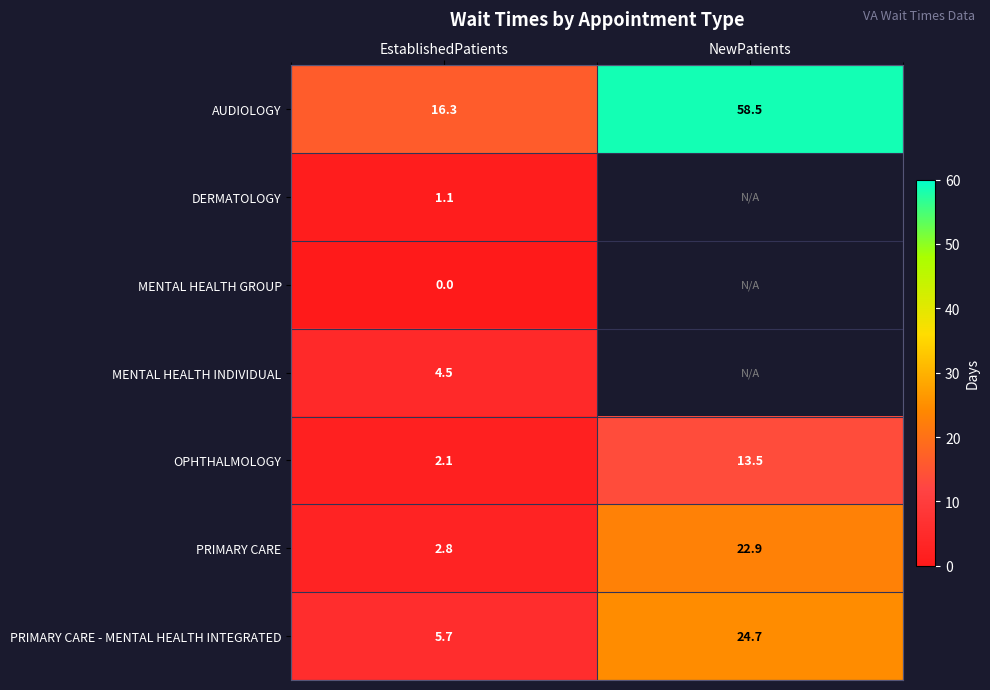

Is the value of PRIMARY CARE at EstablishedPatients greater than the value of OPHTHALMOLOGY at EstablishedPatients?

Yes